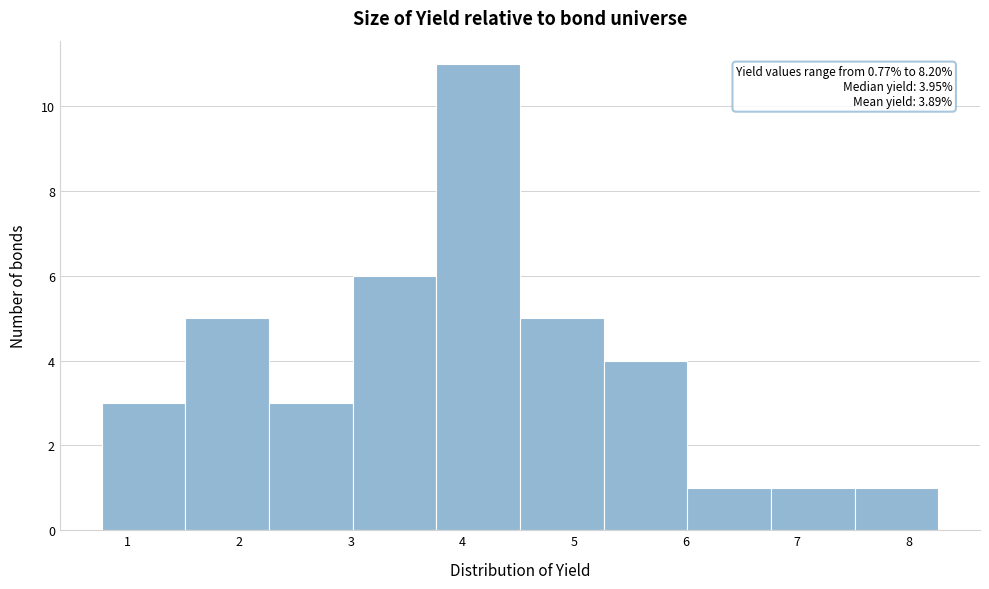

Over which range of the x-axis is the bar tallest?

3.8 to 4.5